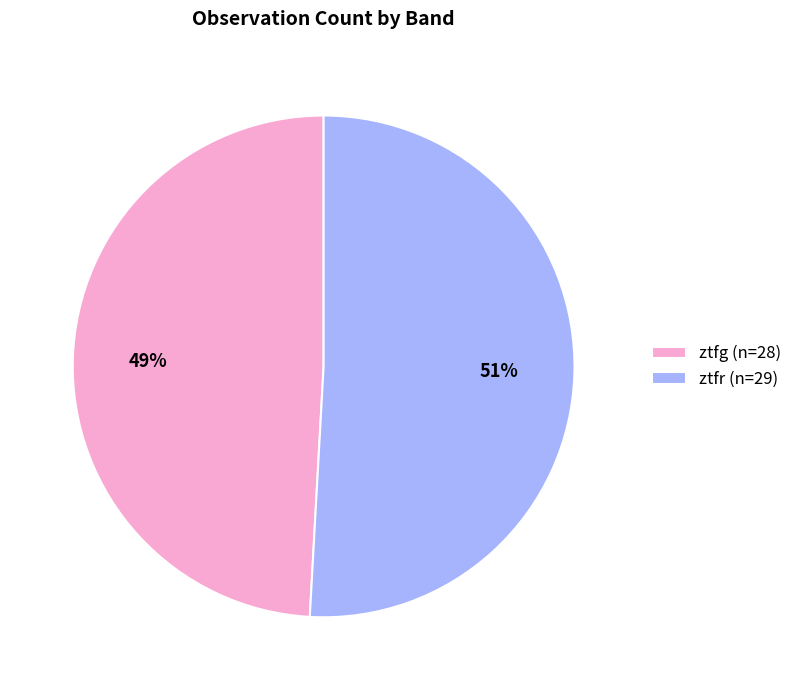

Which category has the biggest portion of the pie?

ztfr